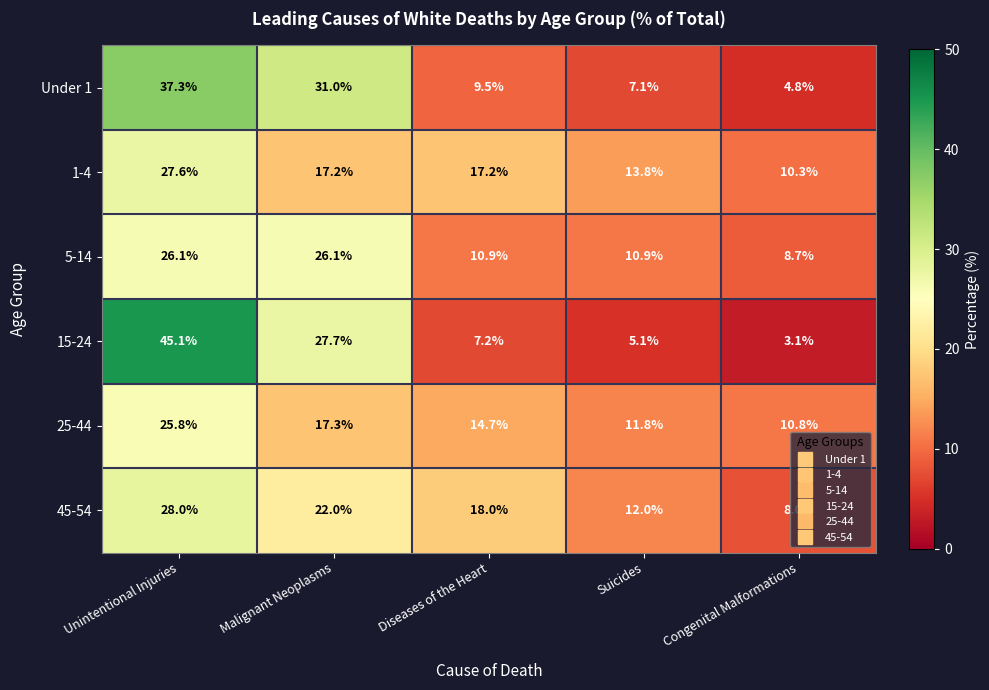

Which series changed the most between Malignant Neoplasms and Congenital Malformations?

Under 1